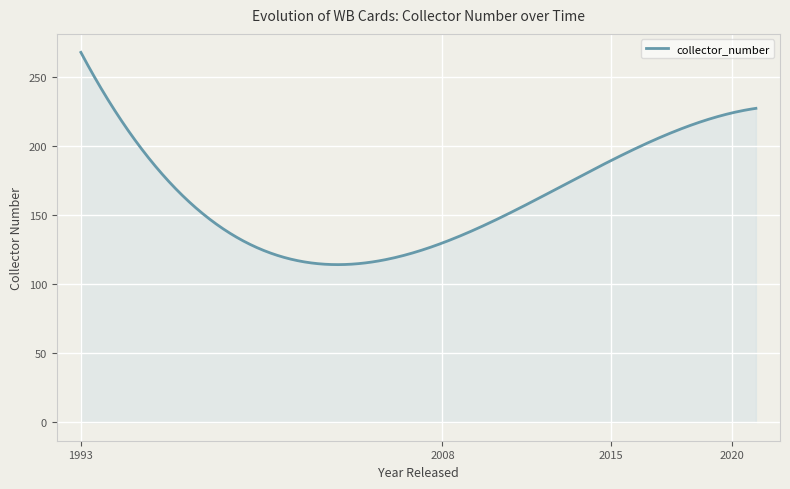

What is the maximum value shown in the chart?

268.1